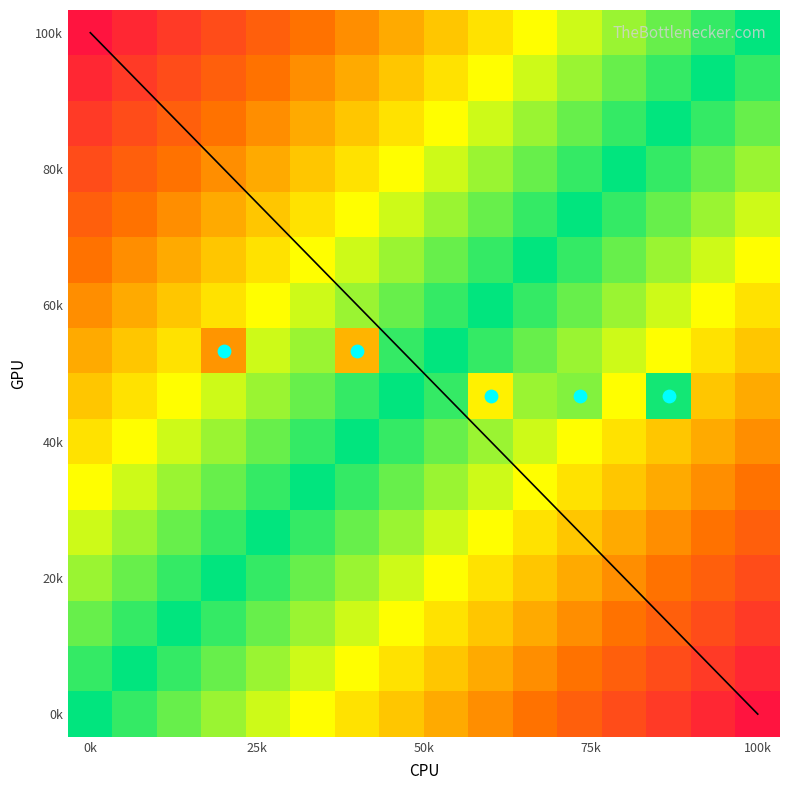

Reading left to right, extract all data points from this chart.

row0: 0=0	1=0	2=0	3=0	4=0	5=0	6=0	7=0	8=0	9=0	10=0	11=0	12=0	13=0	14=0	15=0
row1: 0=0	1=0	2=0	3=0	4=0	5=0	6=0	7=0	8=0	9=0	10=0	11=0	12=0	13=0	14=0	15=0
row2: 0=0	1=0	2=0	3=0	4=0	5=0	6=0	7=0	8=0	9=0	10=0	11=0	12=0	13=0	14=0	15=0
row3: 0=0	1=0	2=0	3=0	4=0	5=0	6=0	7=0	8=0	9=0	10=0	11=0	12=0	13=0	14=0	15=0
row4: 0=0	1=0	2=0	3=0	4=0	5=0	6=0	7=0	8=0	9=0	10=0	11=0	12=0	13=0	14=0	15=0
row5: 0=0	1=0	2=0	3=0	4=0	5=0	6=0	7=0	8=0	9=0	10=0	11=0	12=0	13=0	14=0	15=0
row6: 0=0	1=0	2=0	3=0	4=0	5=0	6=0	7=0	8=0	9=0	10=0	11=0	12=0	13=0	14=0	15=0
row7: 0=0	1=0	2=0	3=4	4=0	5=0	6=6	7=0	8=0	9=0	10=0	11=0	12=0	13=0	14=0	15=0
row8: 0=0	1=0	2=0	3=0	4=0	5=0	6=0	7=0	8=0	9=8	10=0	11=7	12=0	13=6	14=0	15=0
row9: 0=0	1=0	2=0	3=0	4=0	5=0	6=0	7=0	8=0	9=0	10=0	11=0	12=0	13=0	14=0	15=0
row10: 0=0	1=0	2=0	3=0	4=0	5=0	6=0	7=0	8=0	9=0	10=0	11=0	12=0	13=0	14=0	15=0
row11: 0=0	1=0	2=0	3=0	4=0	5=0	6=0	7=0	8=0	9=0	10=0	11=0	12=0	13=0	14=0	15=0
row12: 0=0	1=0	2=0	3=0	4=0	5=0	6=0	7=0	8=0	9=0	10=0	11=0	12=0	13=0	14=0	15=0
row13: 0=0	1=0	2=0	3=0	4=0	5=0	6=0	7=0	8=0	9=0	10=0	11=0	12=0	13=0	14=0	15=0
row14: 0=0	1=0	2=0	3=0	4=0	5=0	6=0	7=0	8=0	9=0	10=0	11=0	12=0	13=0	14=0	15=0
row15: 0=0	1=0	2=0	3=0	4=0	5=0	6=0	7=0	8=0	9=0	10=0	11=0	12=0	13=0	14=0	15=0